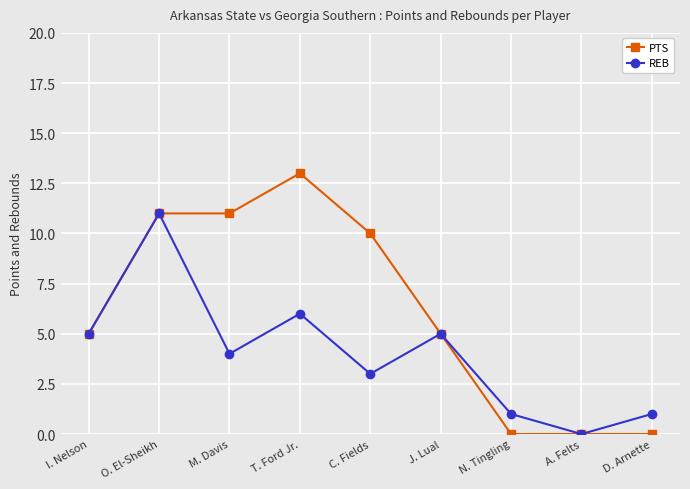

What position from the left is N. Tingling?

7